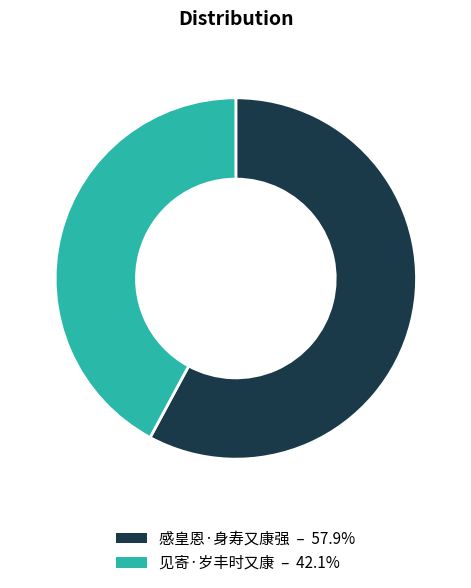

Does 感皇恩·身寿又康强 represent more than half of the total?

Yes